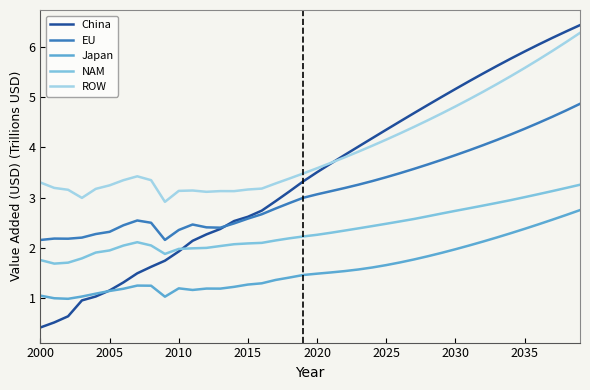

Reading left to right, list all the values displayed in this chart.

China: 0.4	0.5	0.6	0.9	1.0	1.1	1.3	1.5	1.6	1.7	1.9	2.1	2.3	2.4	2.5	2.6	2.7	2.9	3.1	3.3	3.5	3.7	3.9	4.0	4.2	4.4	4.5	4.7	4.8	5.0	5.2	5.3	5.5	5.6	5.8	5.9	6.1	6.2	6.3	6.4
EU: 2.2	2.2	2.2	2.2	2.3	2.3	2.4	2.5	2.5	2.2	2.4	2.5	2.4	2.4	2.5	2.6	2.7	2.8	2.9	3.0	3.1	3.1	3.2	3.3	3.3	3.4	3.5	3.6	3.7	3.8	3.8	3.9	4.0	4.2	4.3	4.4	4.5	4.6	4.7	4.9
Japan: 1.0	1.0	1.0	1.0	1.1	1.1	1.2	1.2	1.2	1.0	1.2	1.2	1.2	1.2	1.2	1.3	1.3	1.4	1.4	1.5	1.5	1.5	1.5	1.6	1.6	1.7	1.7	1.8	1.8	1.9	2.0	2.0	2.1	2.2	2.3	2.4	2.5	2.6	2.7	2.7
NAM: 1.8	1.7	1.7	1.8	1.9	1.9	2.0	2.1	2.0	1.9	2.0	2.0	2.0	2.0	2.1	2.1	2.1	2.1	2.2	2.2	2.3	2.3	2.3	2.4	2.4	2.5	2.5	2.6	2.6	2.7	2.7	2.8	2.8	2.9	2.9	3.0	3.1	3.1	3.2	3.3
ROW: 3.3	3.2	3.2	3.0	3.2	3.2	3.3	3.4	3.3	2.9	3.1	3.1	3.1	3.1	3.1	3.2	3.2	3.3	3.4	3.5	3.6	3.7	3.8	3.9	4.0	4.2	4.3	4.4	4.5	4.7	4.8	5.0	5.1	5.3	5.4	5.6	5.8	5.9	6.1	6.3